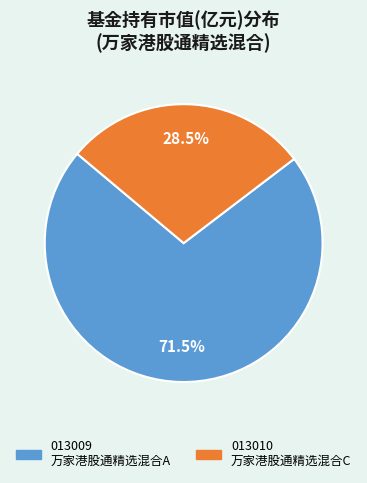

Is there a majority slice in this chart?

Yes